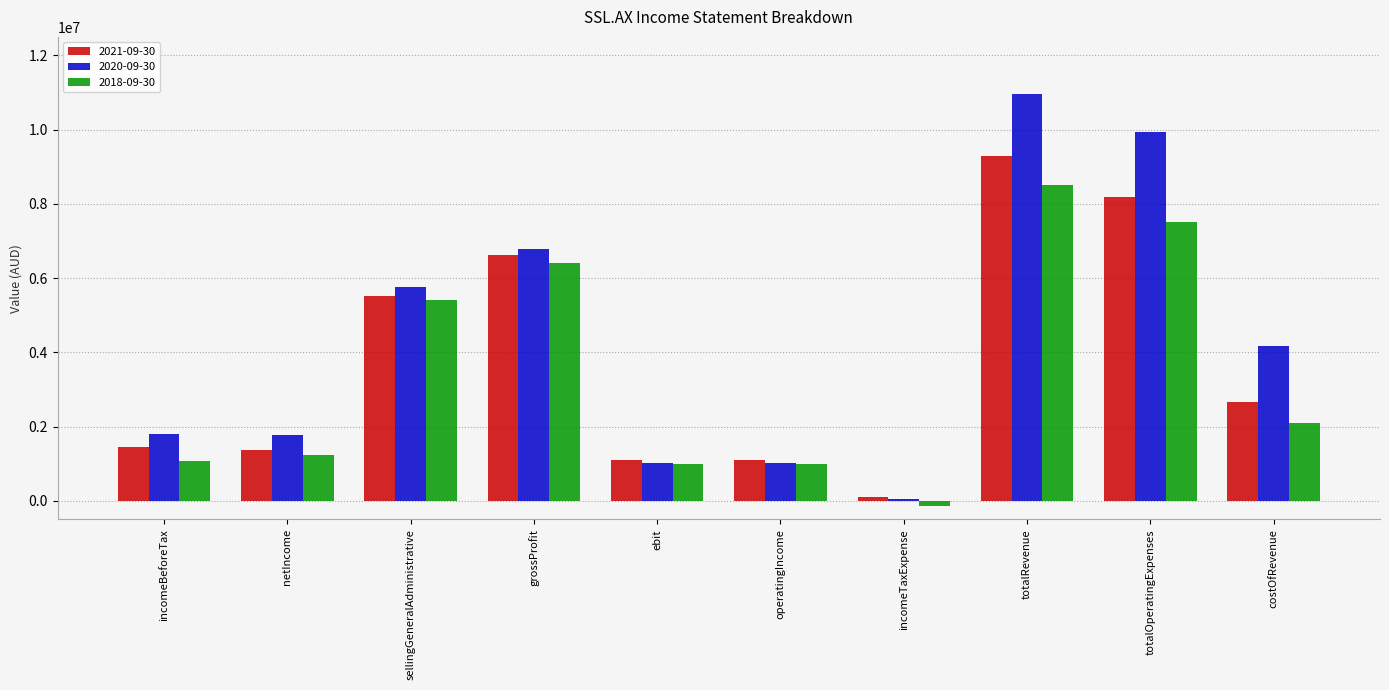

How many bars are there in each group?

3